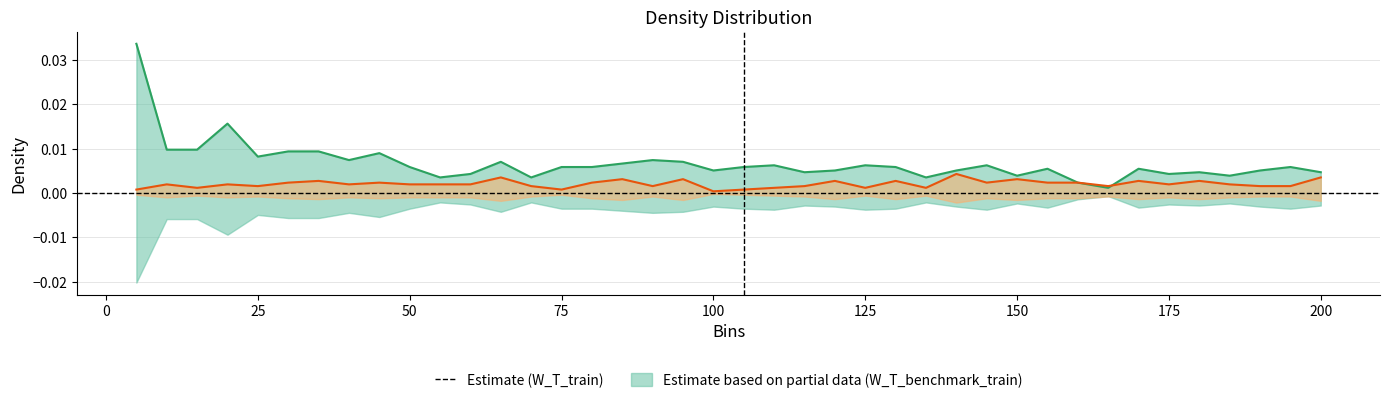

At which label does W_T_train reach its peak?

5